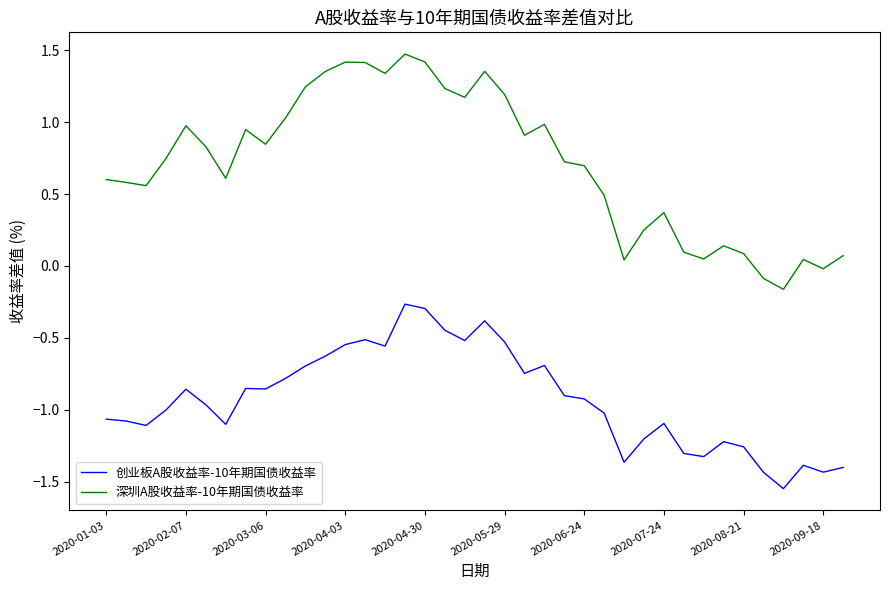

What is the greatest value displayed?

1.5